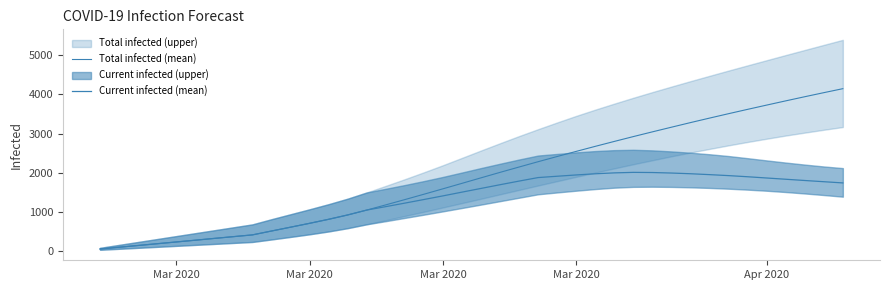

Reading left to right, what are all the values shown in this chart?

predicted_total_infected_mean: 45	90	135	180	225	270	316	361	406	505	603	702	805	916	1041	1174	1309	1446	1585	1725	1866	2006	2143	2279	2412	2543	2672	2798	2922	3043	3162	3280	3395	3508	3619	3728	3836	3942	4046	4148
predicted_current_infected_mean: 45	90	135	180	225	270	316	361	406	505	603	702	805	916	1041	1129	1219	1311	1404	1500	1595	1690	1783	1873	1907	1940	1970	1993	2006	2002	1989	1971	1948	1923	1894	1862	1830	1798	1767	1736